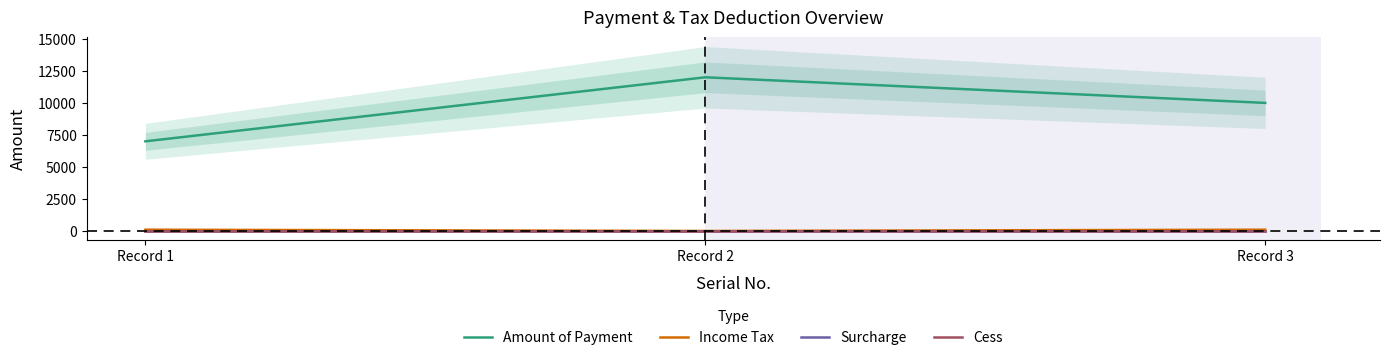

Rank the series by their maximum value, from highest to lowest.

Amount of Payment, Income Tax, Surcharge, Cess